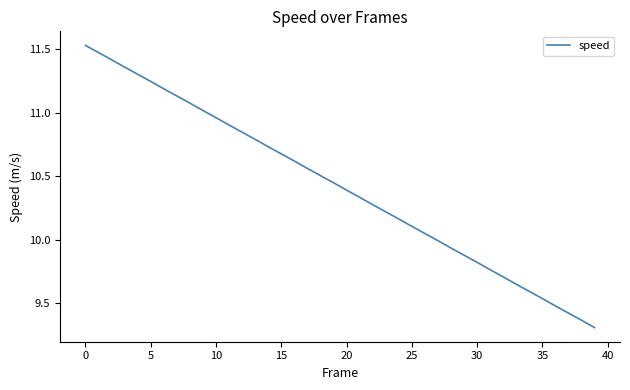

What is the minimum value shown in the chart?

9.3